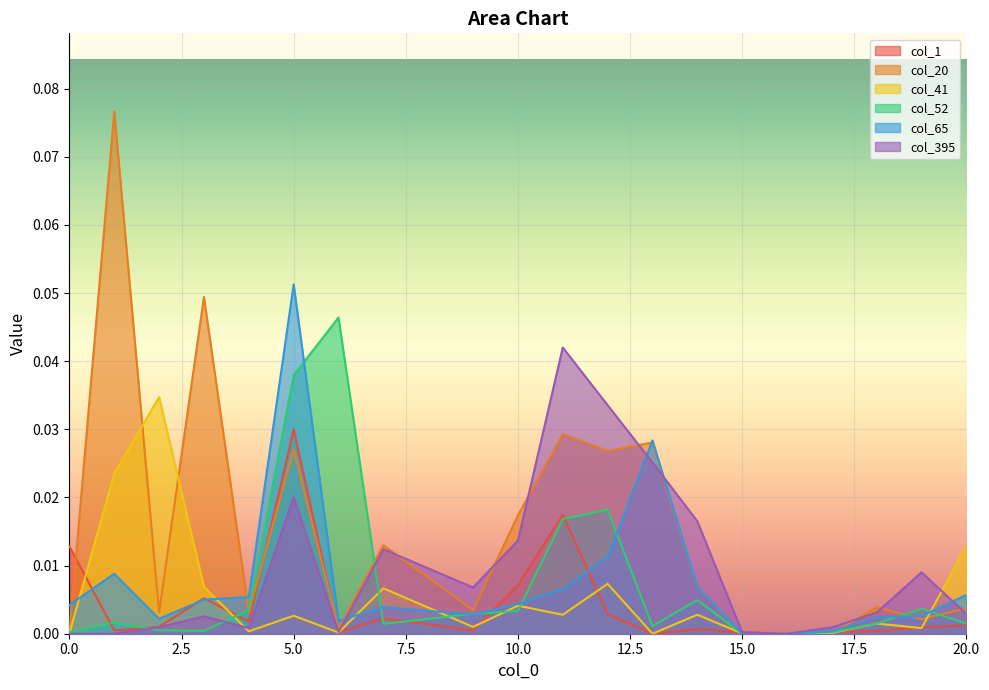

The col_52 series shows 0.0 at 6. True or false?

True